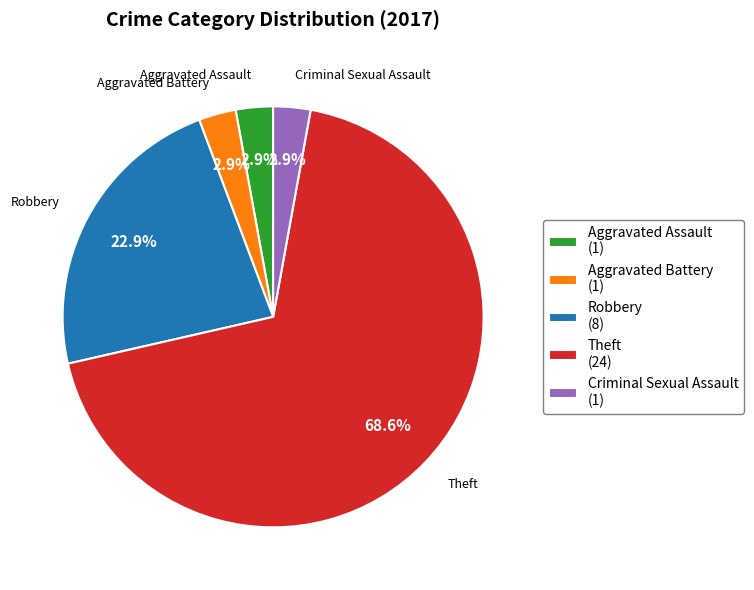

Do Aggravated Assault and Theft together represent more than half of the pie?

Yes